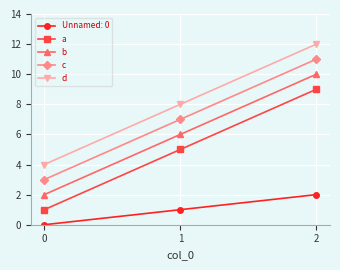

What is the value of the d point at the 1st from the left?

4